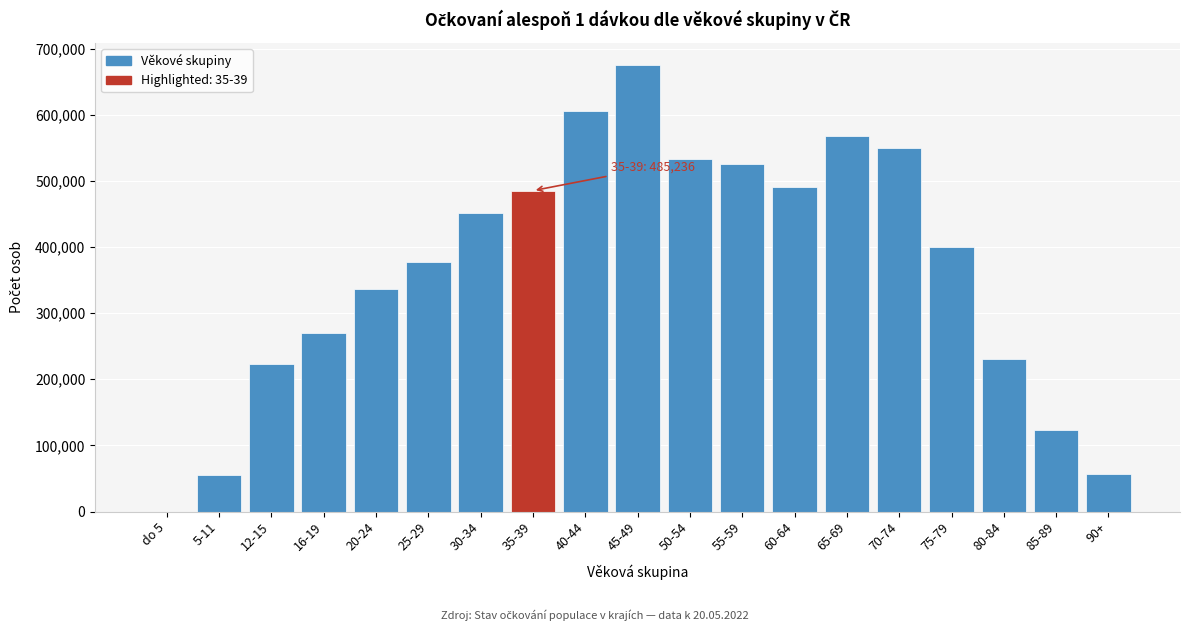

What is the sum of all values?

6959630